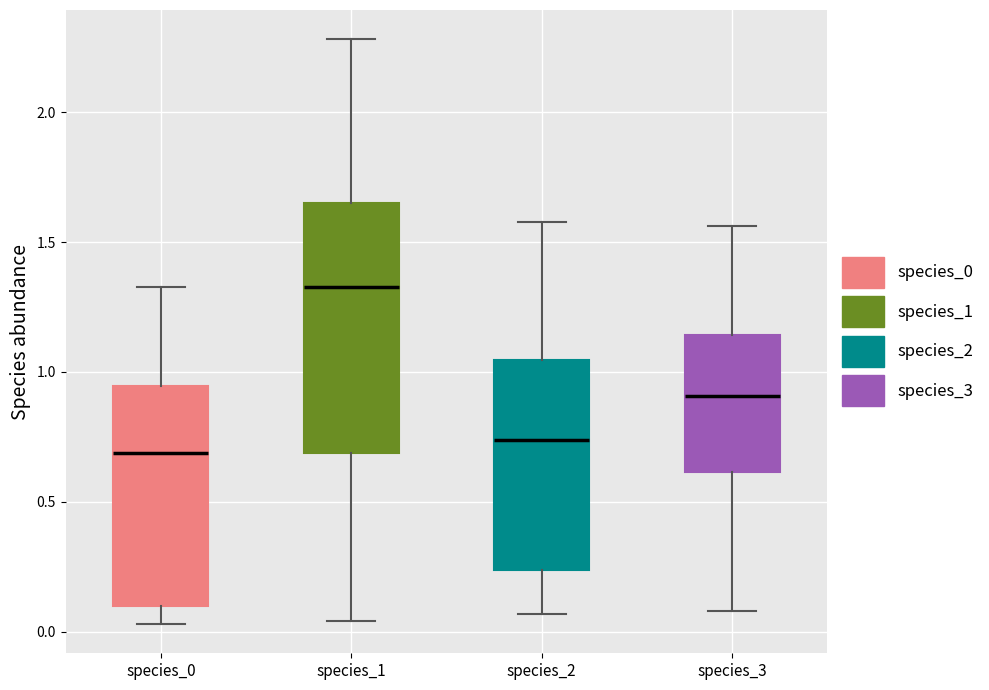

Which box is the tallest, from its lower edge to its upper edge?

species_1